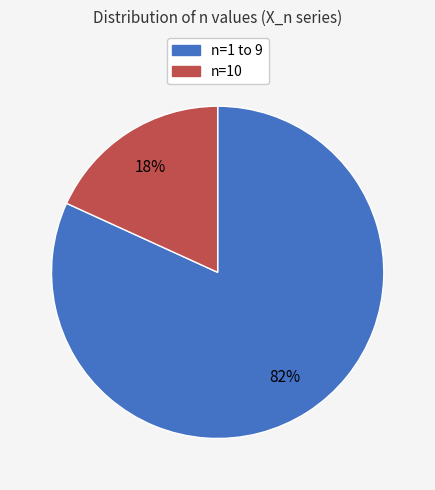

To the nearest percent, what is the difference between the largest and smallest slice percentages?

64%